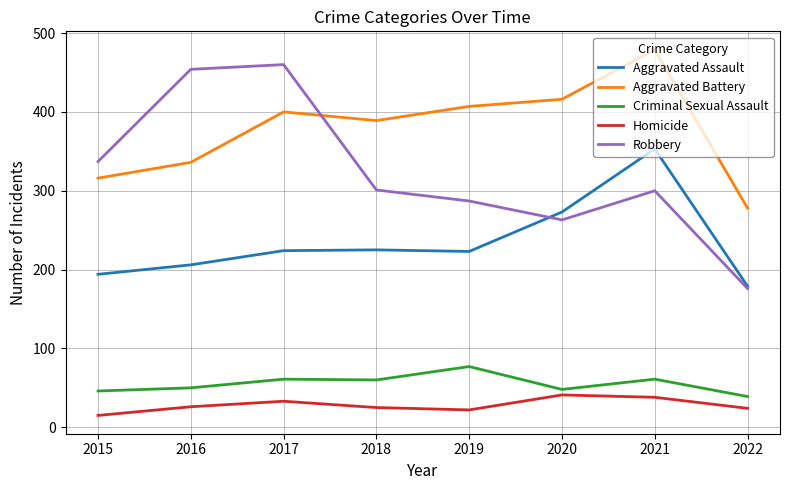

In Aggravated Assault, how many points are lower than both neighbors (excluding endpoints)?

1